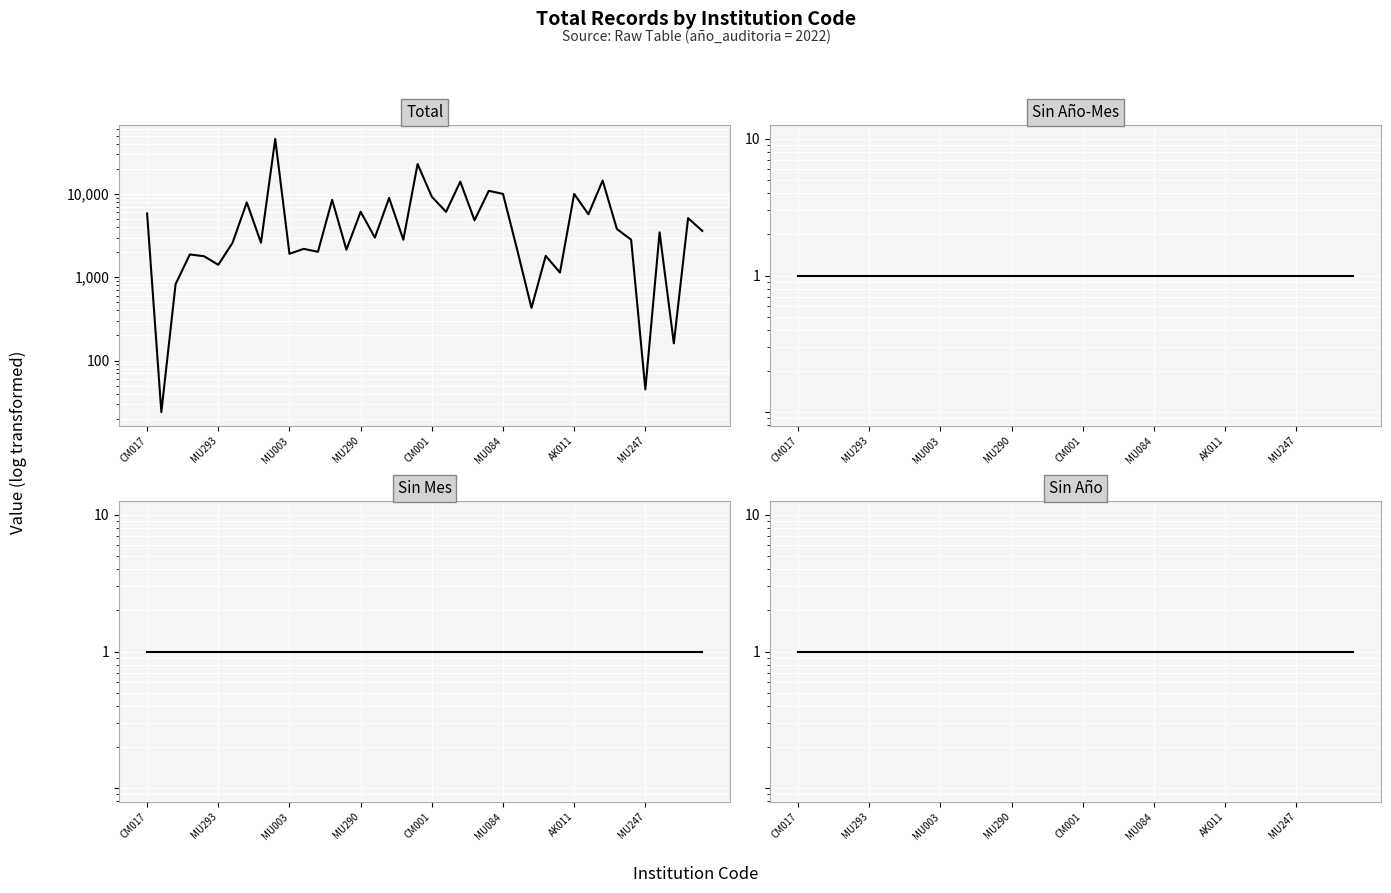

At how many categories does at least one series exceed 5935?

13